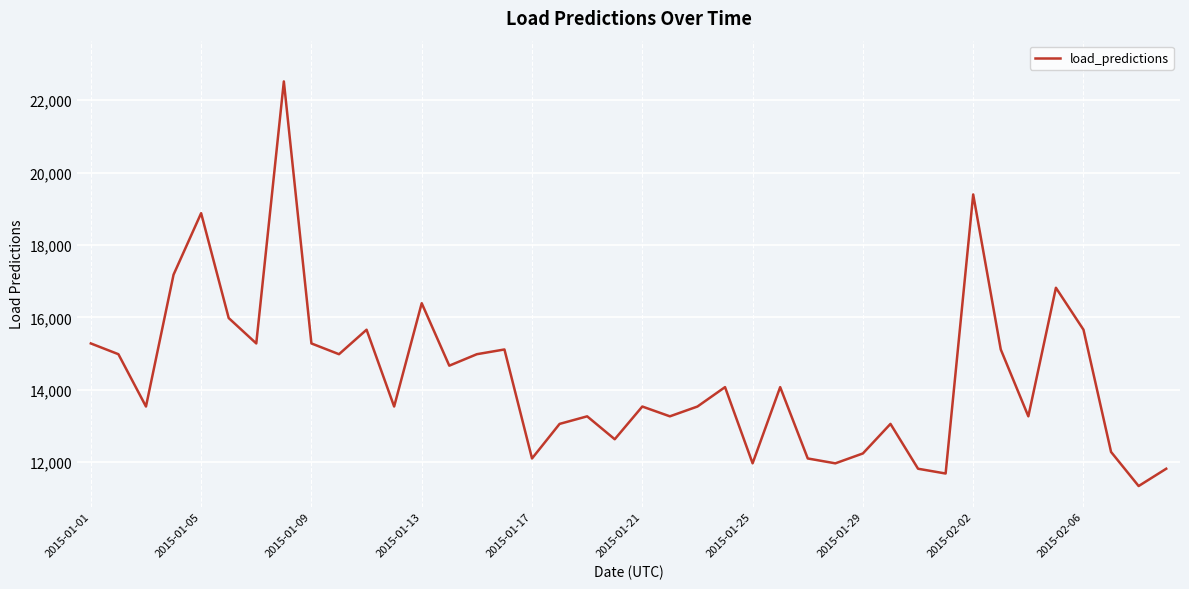

How many interior local valleys (lower than both neighbors) does the data have?

13